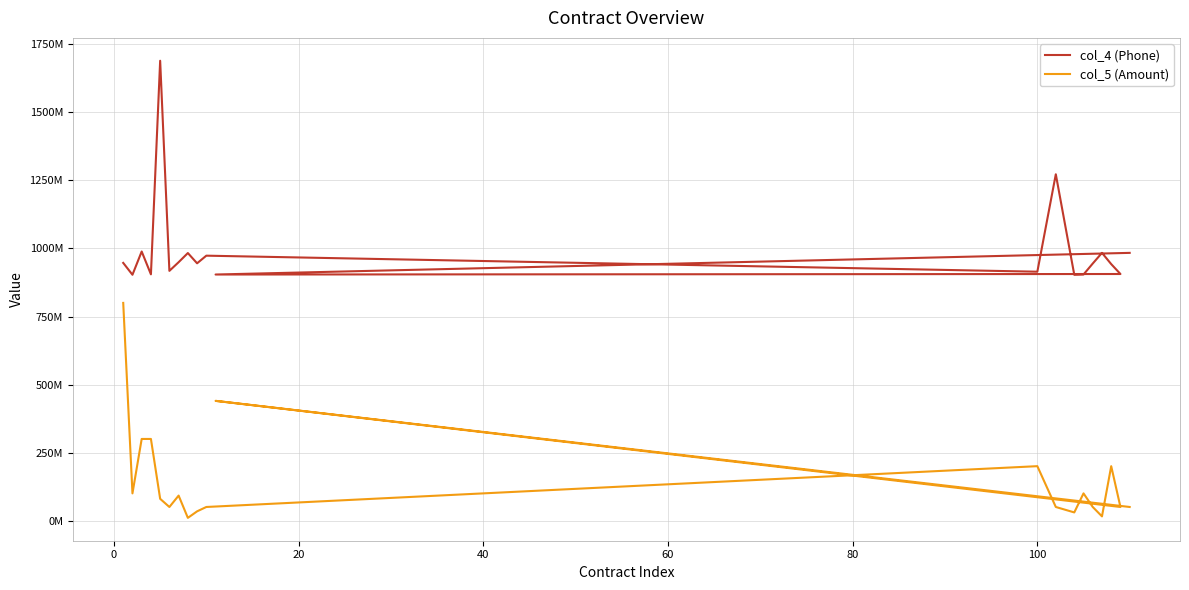

The col_5 (Amount) series shows 66777487 at 13. True or false?

False